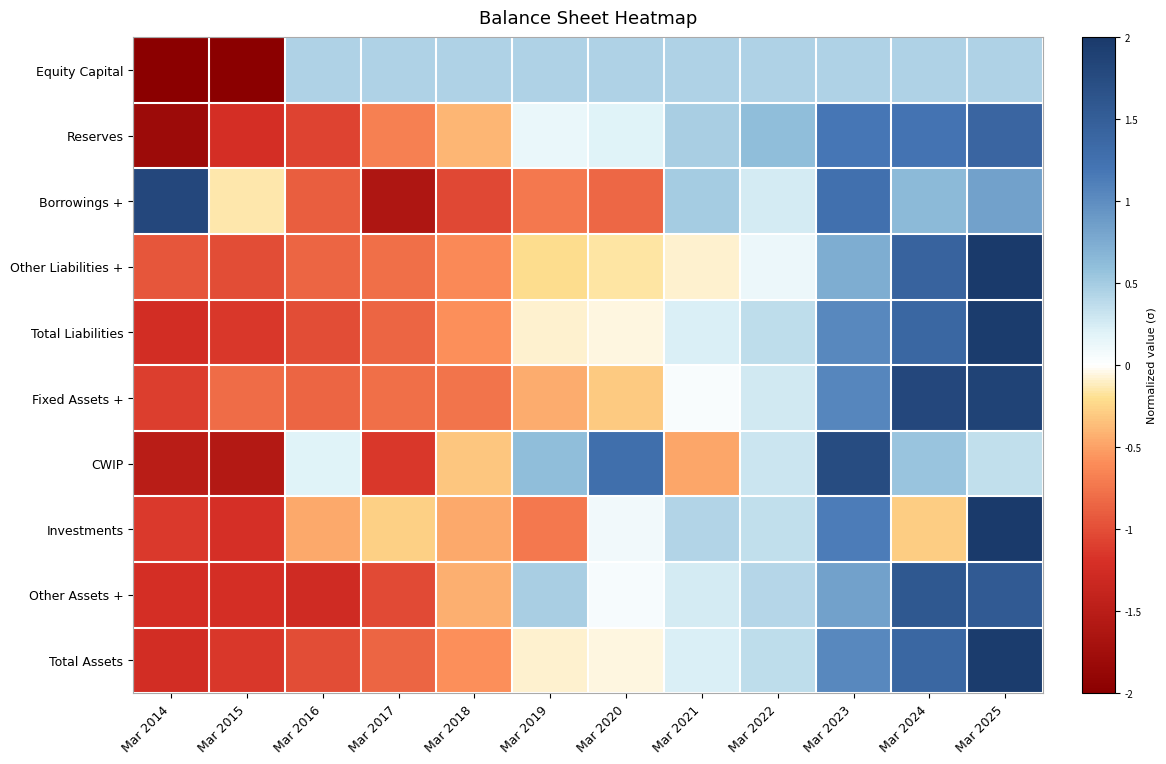

List the series in order of their peak value, highest first.

Investments, Other Liabilities +, Total Liabilities, Total Assets, Fixed Assets +, Borrowings +, CWIP, Other Assets +, Reserves, Equity Capital